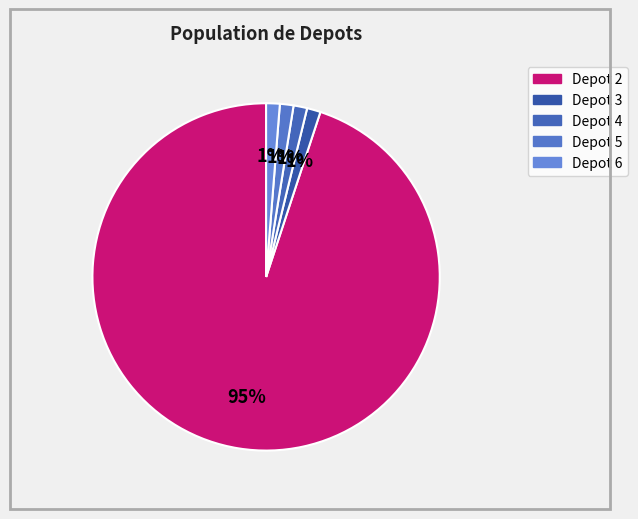

The Depot 5 slice represents 8% of the pie. True or false?

False